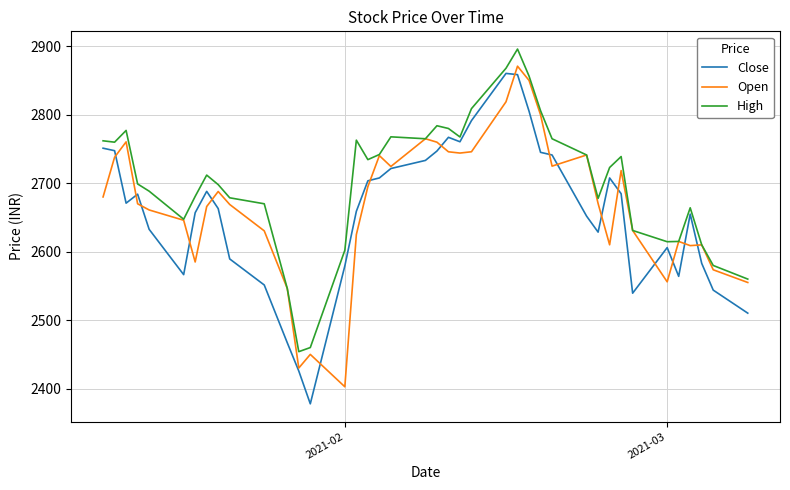

Which series has the largest total across all categories?

High